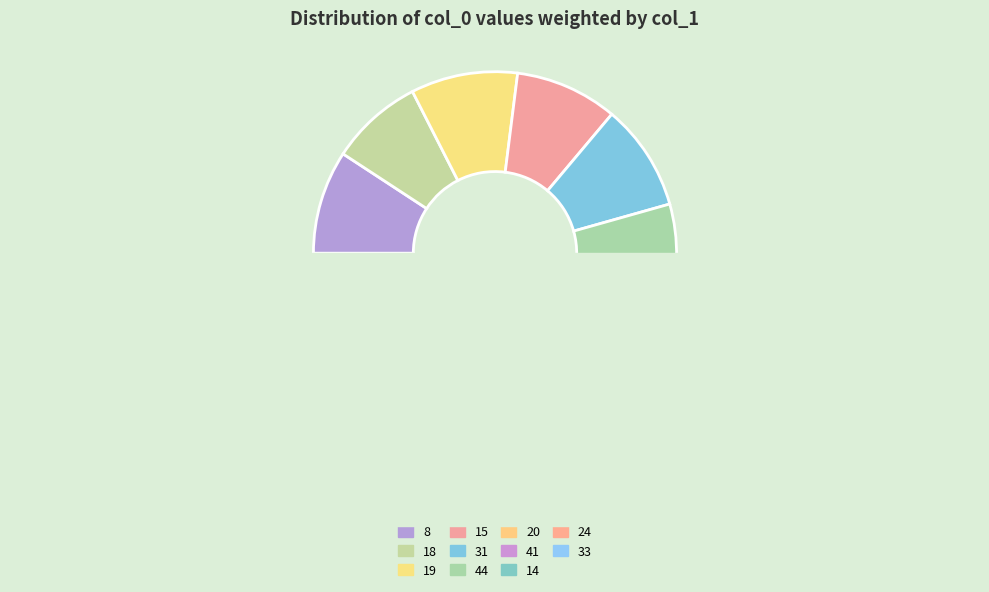

What percentage is NOT represented by 44?

90.5%